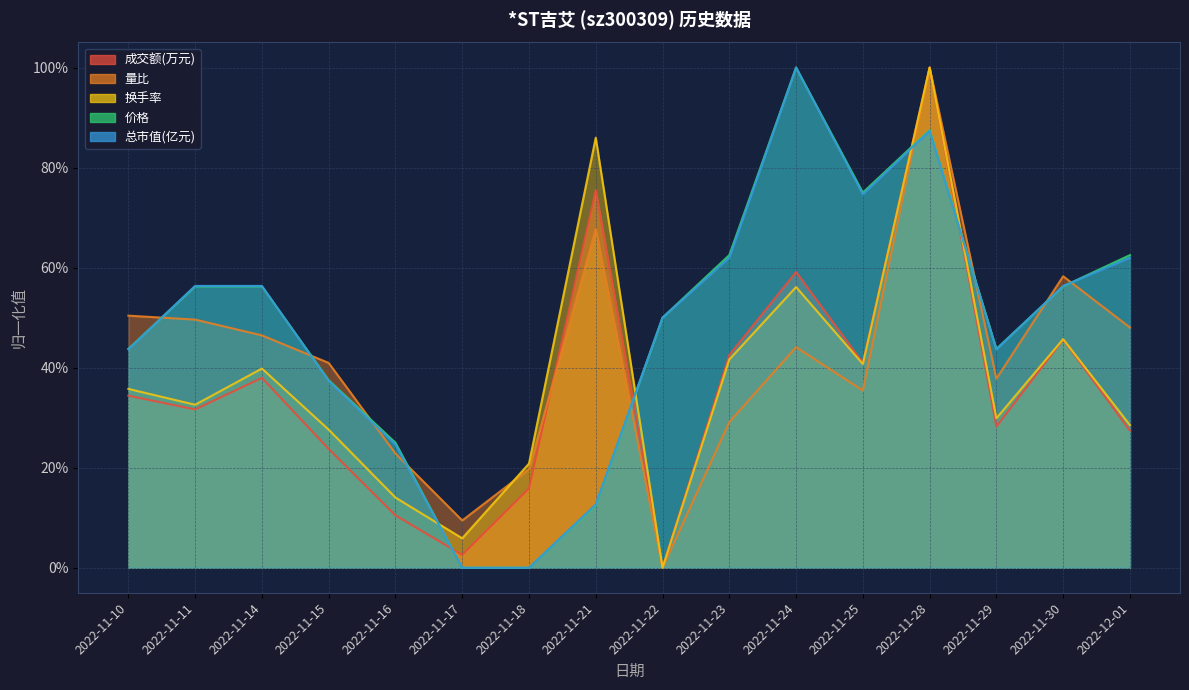

How many lines are shown in the chart?

5